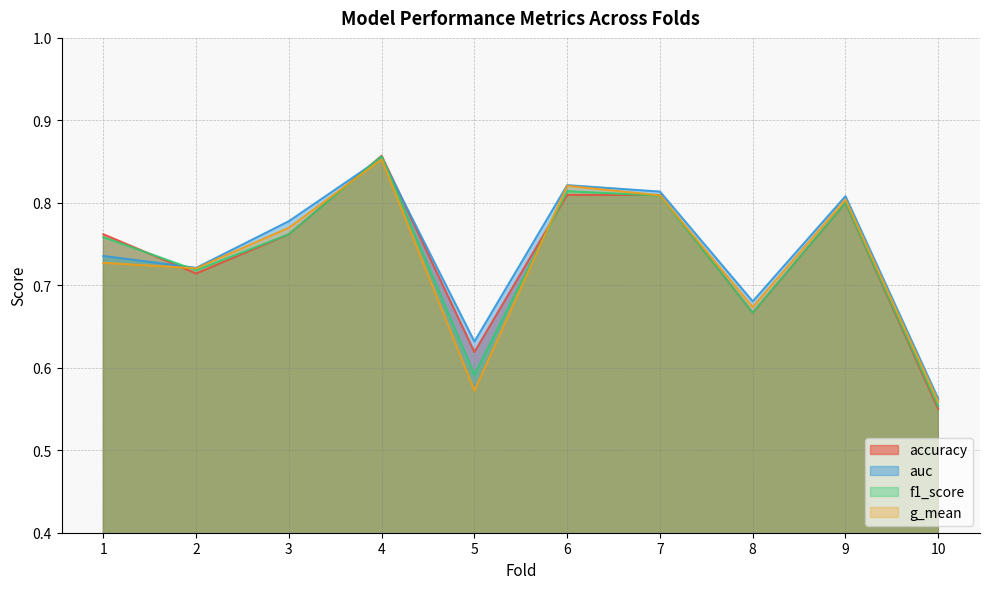

Which series has the widest spread of values?

accuracy